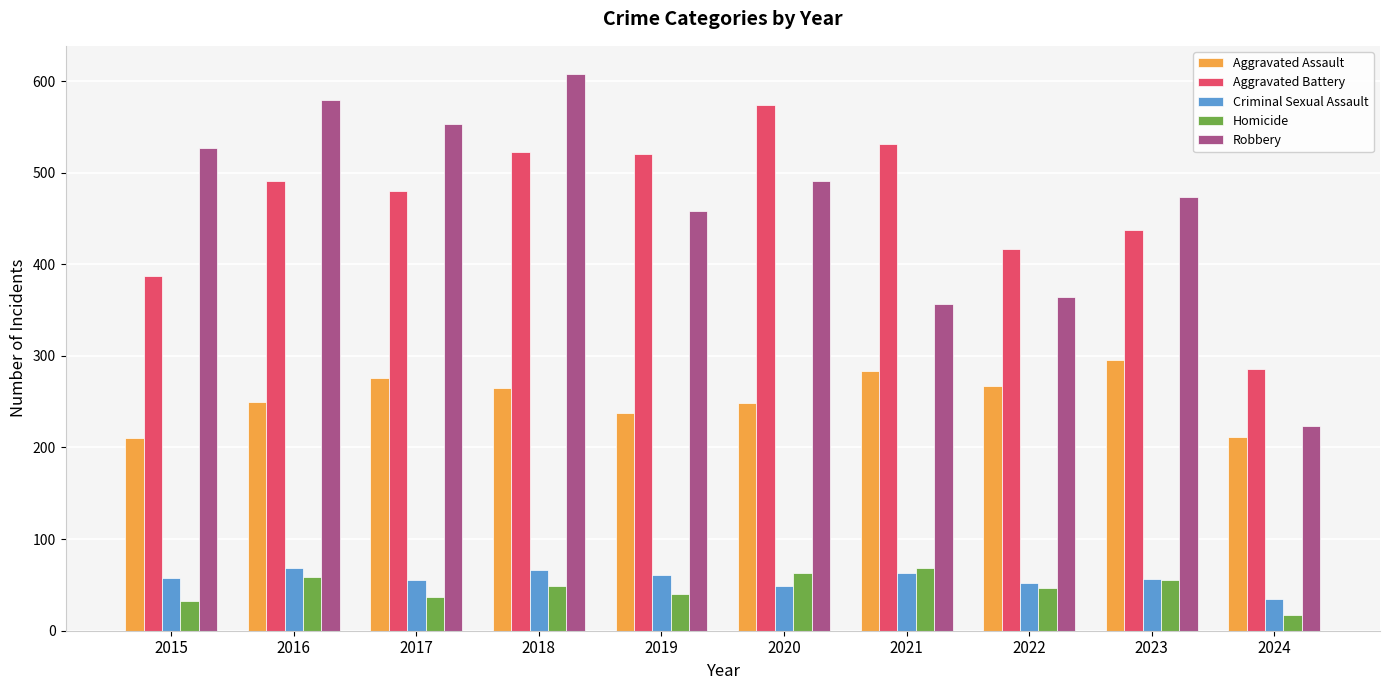

Is the value of Criminal Sexual Assault at 2022 greater than the value of Homicide at 2020?

No